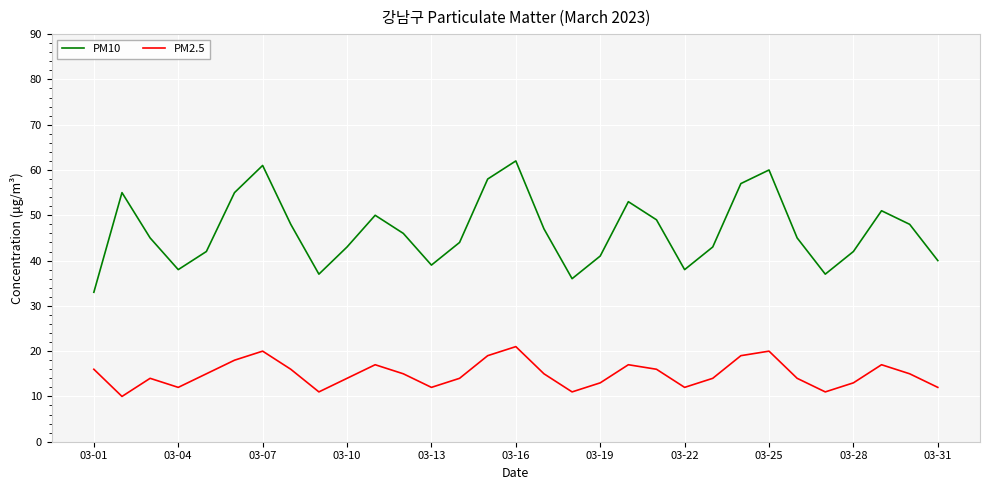

What is the difference between the maximum and minimum values in the PM2.5 series?

11